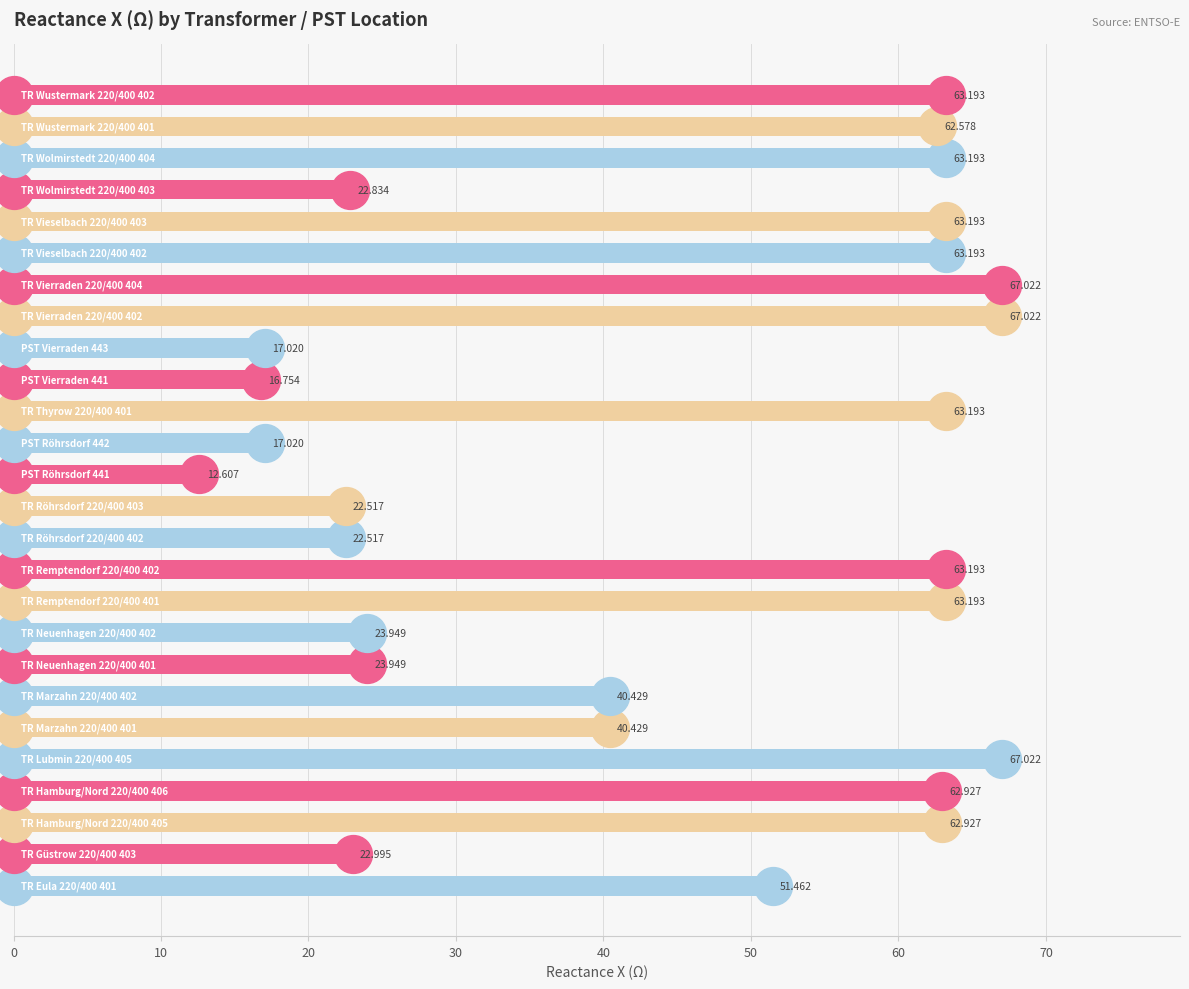

What is the change in value from 70 to 24?

+38.6